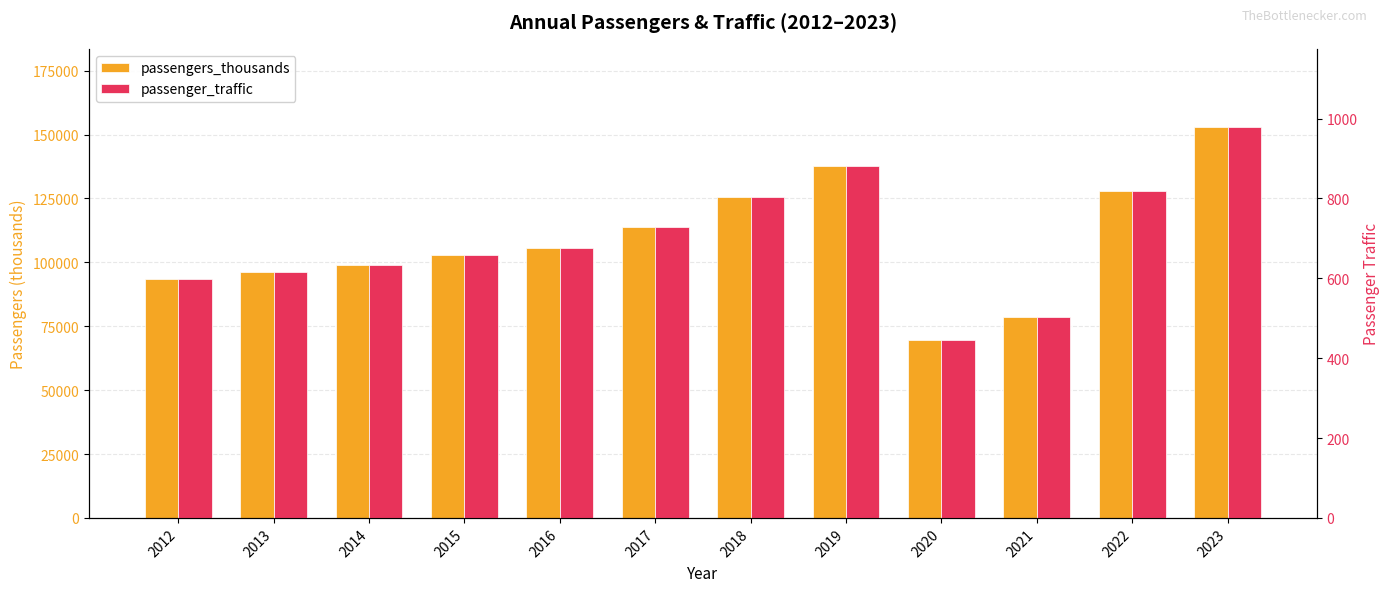

What is the spread (max minus min) of values at 2016?

104754.5